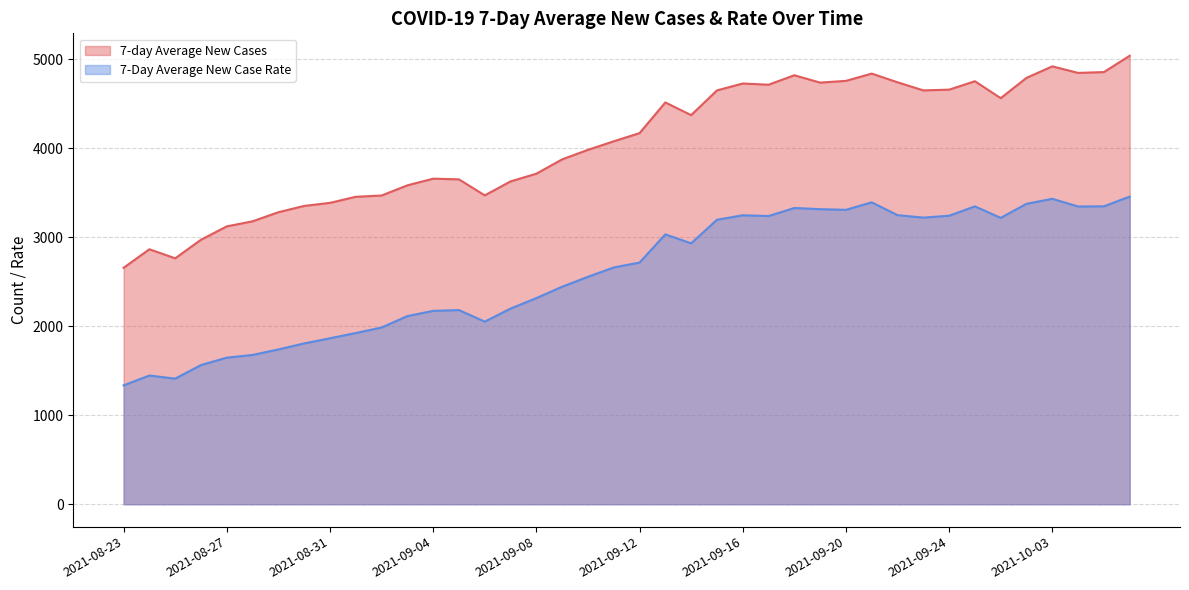

List the series in order of their peak value, highest first.

7-day Average New Cases, 7-Day Average New Case Rate